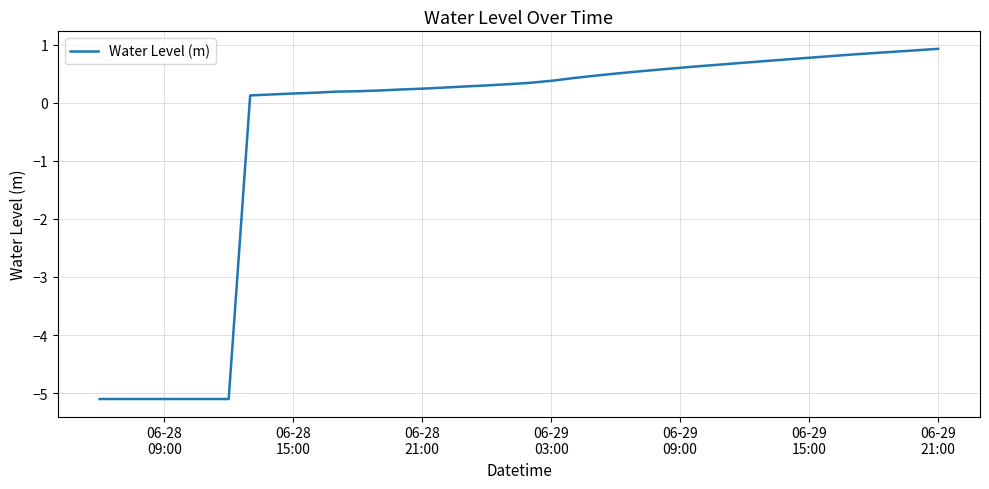

What is the maximum value shown in the chart?

0.9